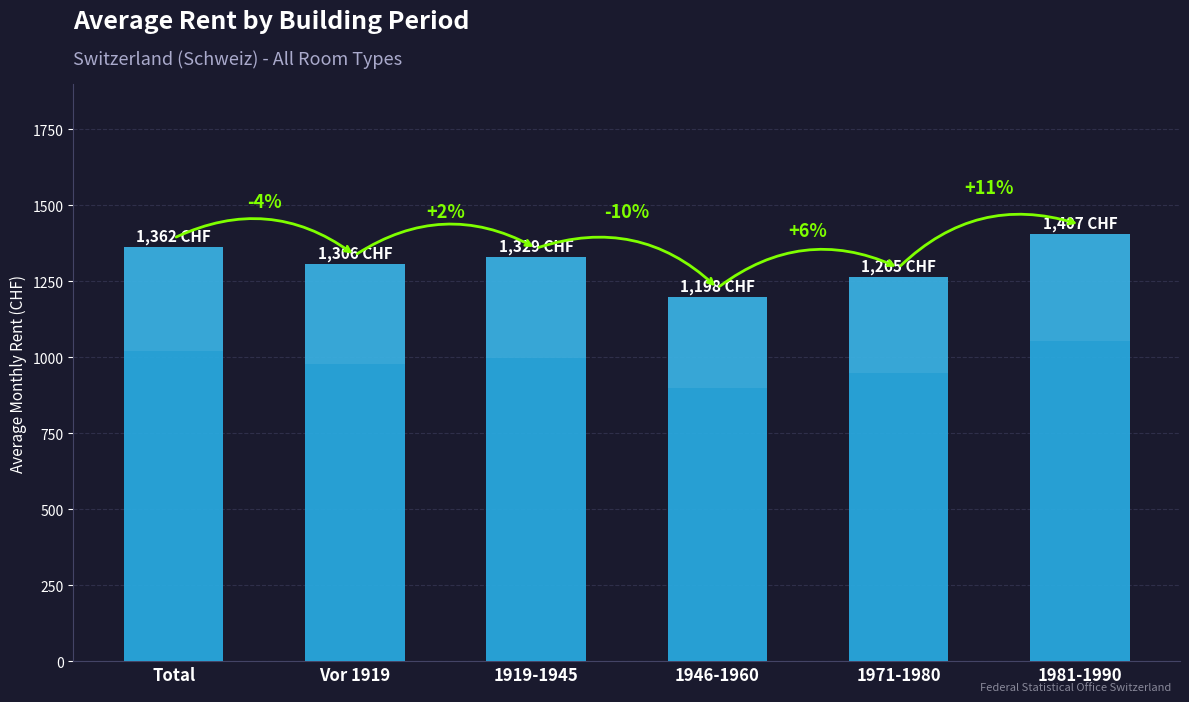

What is the difference between the values at 1919-1945 and Total?

33